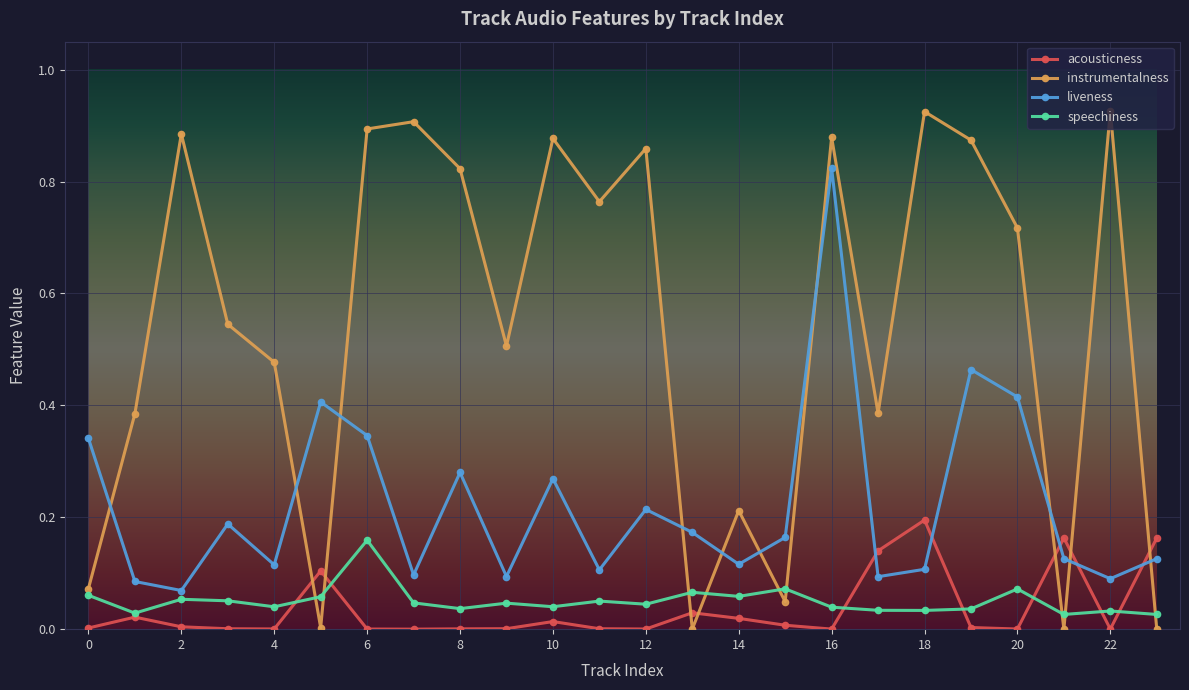

Does the chart display data point markers on the line(s)?

Yes